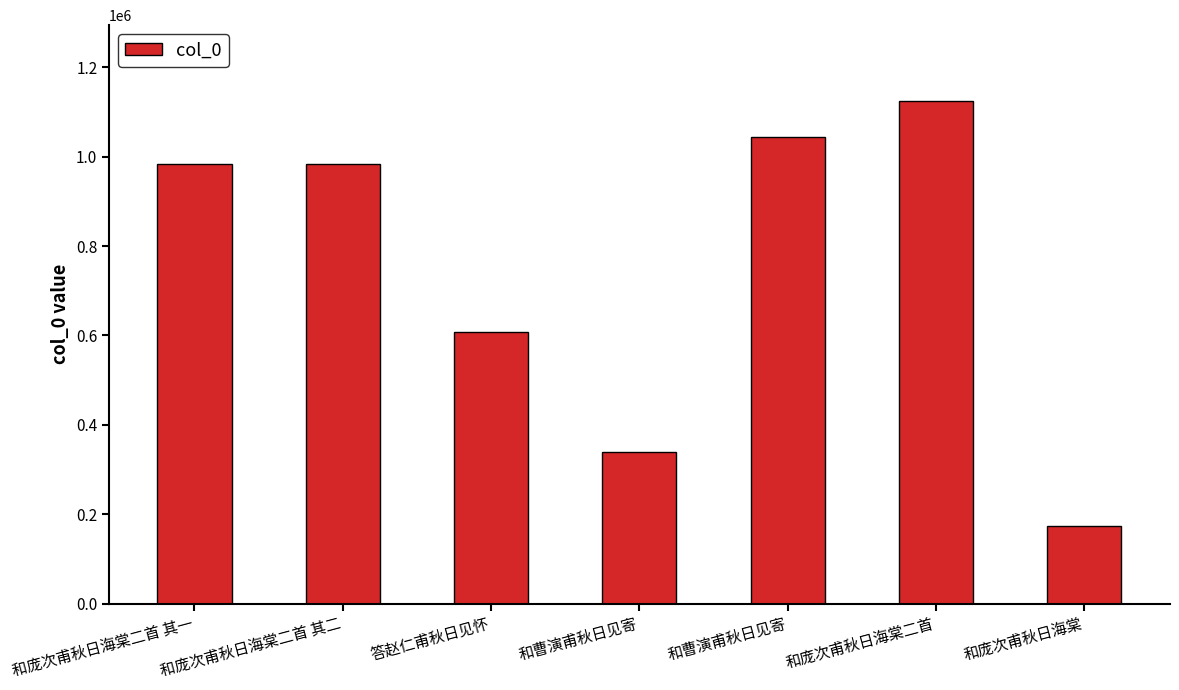

Reading left to right, extract all data points from this chart.

和庞次甫秋日海棠二首 其一=984623	和庞次甫秋日海棠二首 其二=984622	答赵仁甫秋日见怀=606834	和曹演甫秋日见寄=339746	和曹演甫秋日见寄=1044402	和庞次甫秋日海棠二首=1125726	和庞次甫秋日海棠=174491